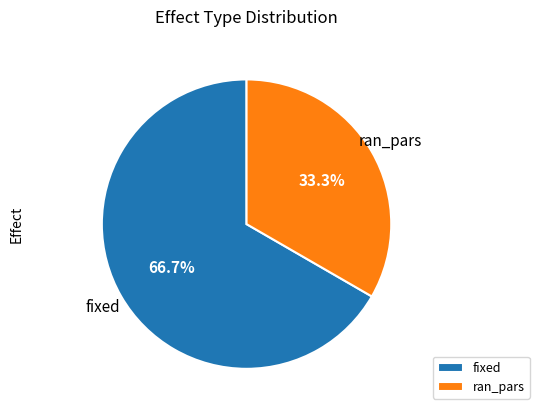

How much of the chart is everything except fixed?

33.3%